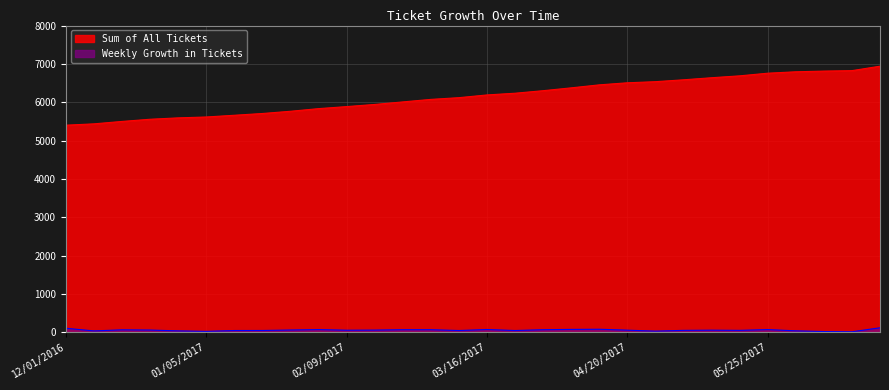

The value of Weekly Growth in Tickets at 03/16/2017 is 126. True or false?

False